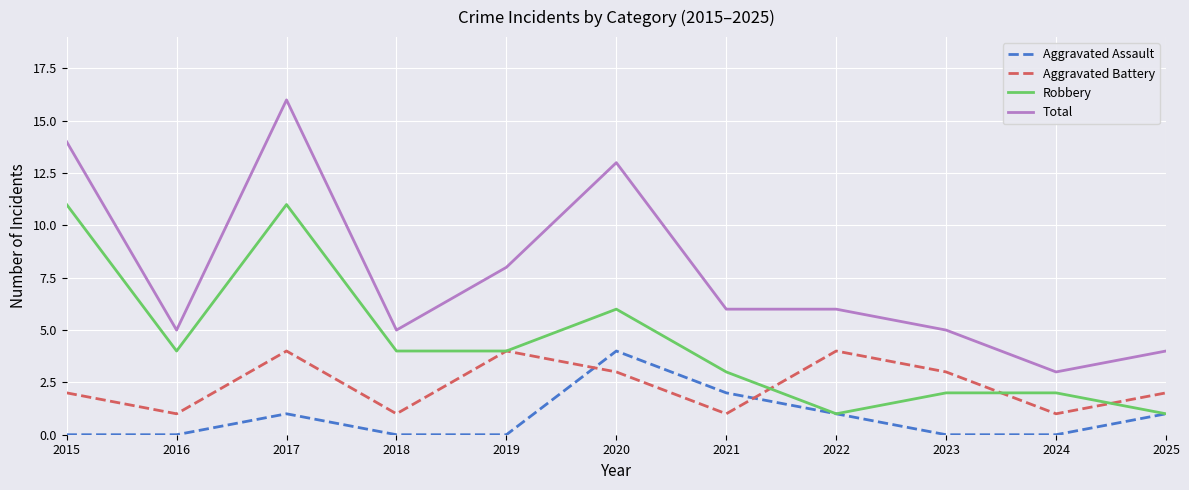

How many distinct data groups are displayed?

4